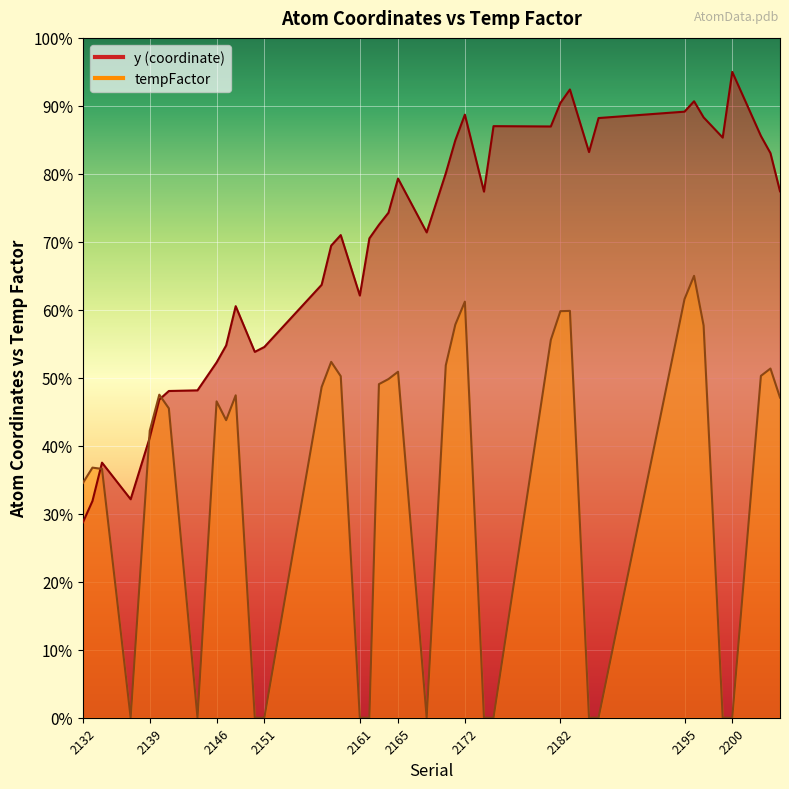

Is the value of y at 2186 greater than the value of tempFactor at 2196?

Yes